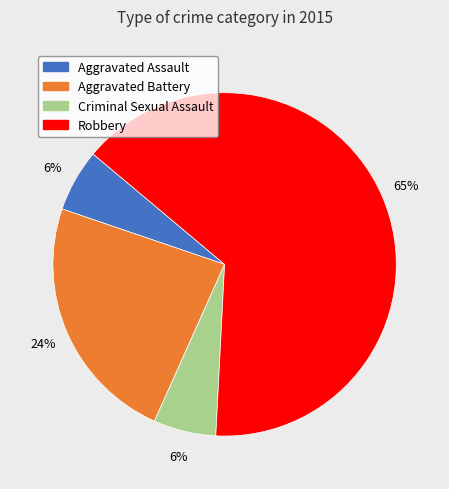

Does Robbery represent more than half of the total?

Yes